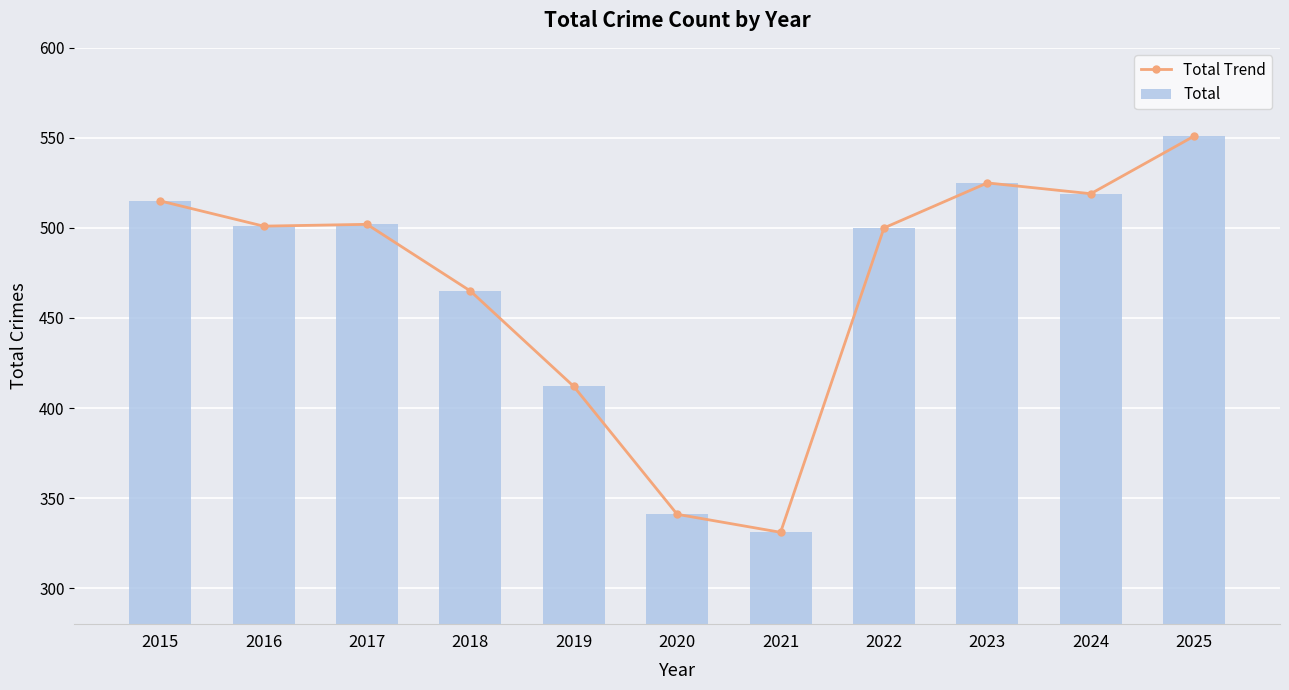

The Total series shows 541 at 2019. True or false?

False